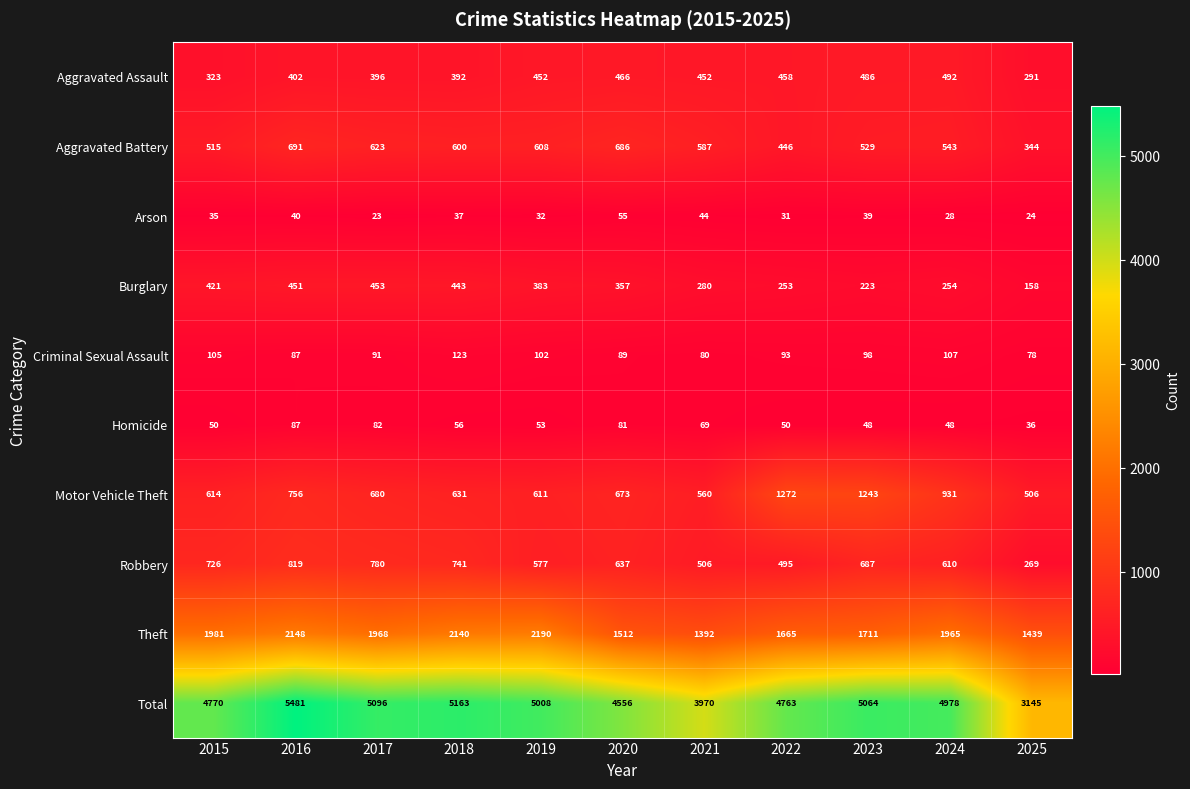

Which series changed the most between 2020 and 2025?

Total